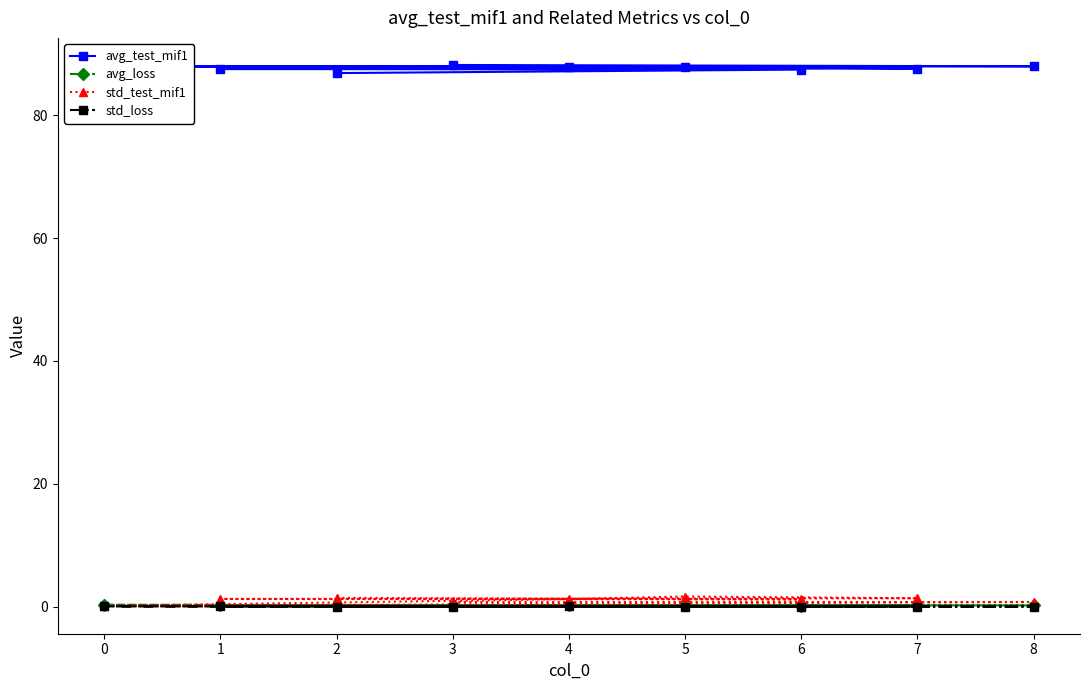

What is the total value across all series at 3?

89.2